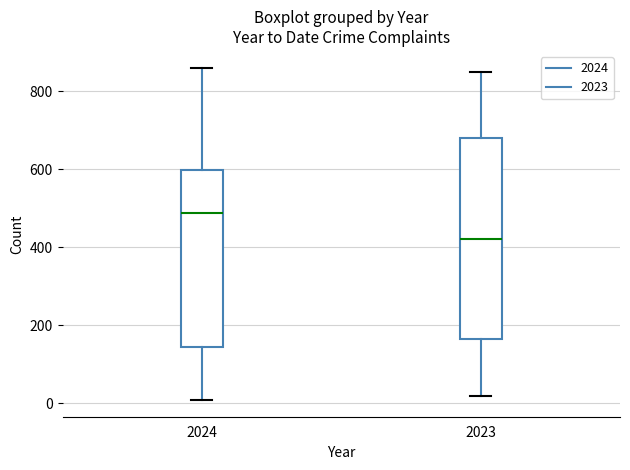

Where does the median line of the box at x = 2024 sit on the y-axis? The values are not printed on the chart, so give them approximately, as read against the axis.

480